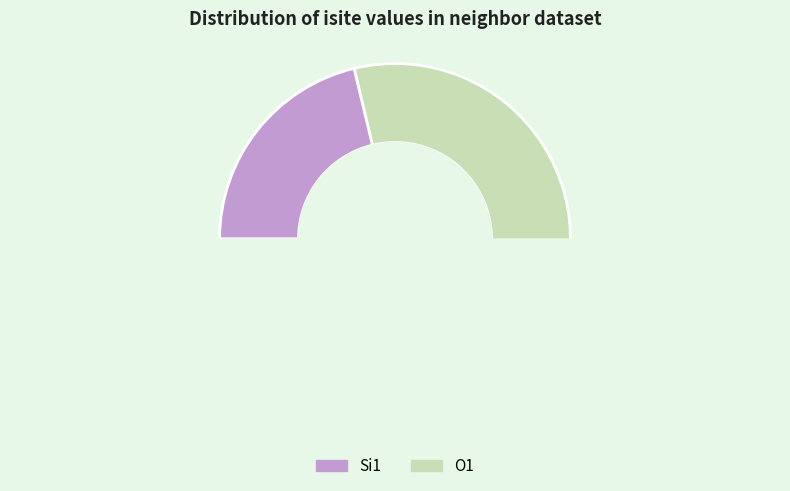

True or false: 5 accounts for 3% of the total.

False